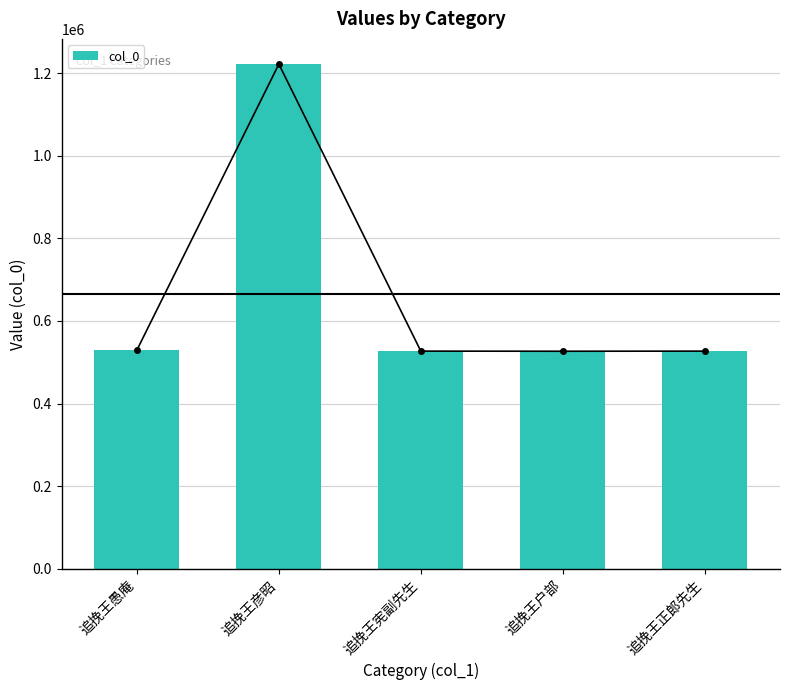

What value does the data have at 追挽王愚庵, to the nearest 10?

529560